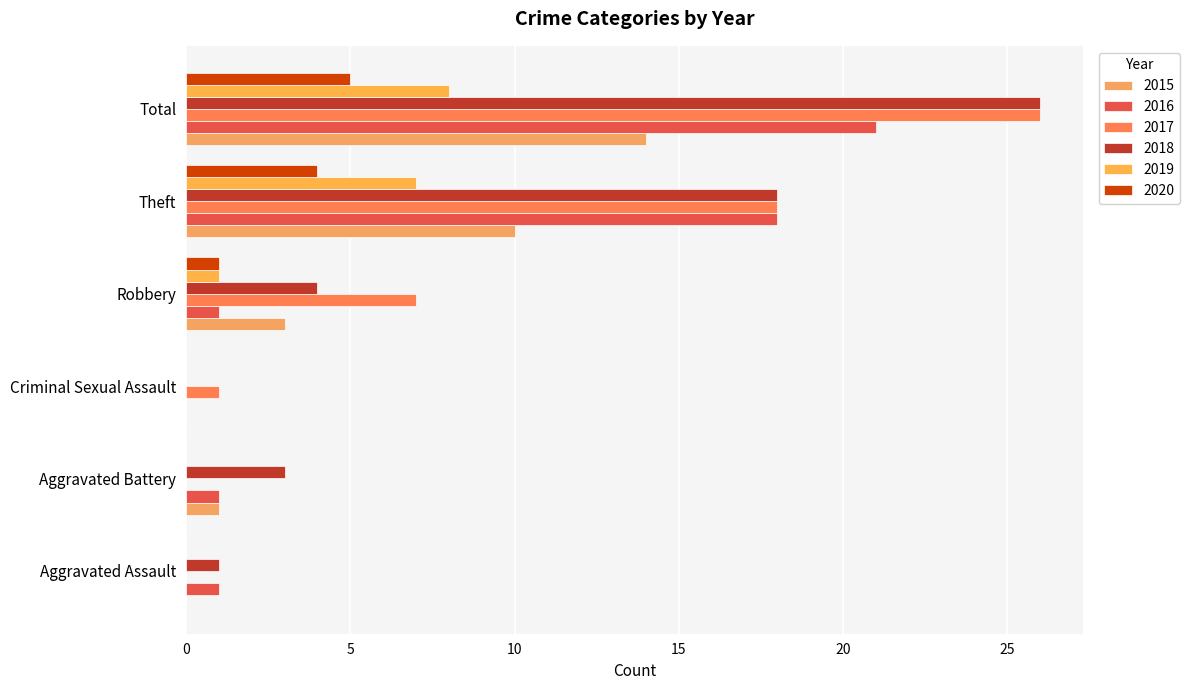

What is the label of the 6th bar from the left?

Total